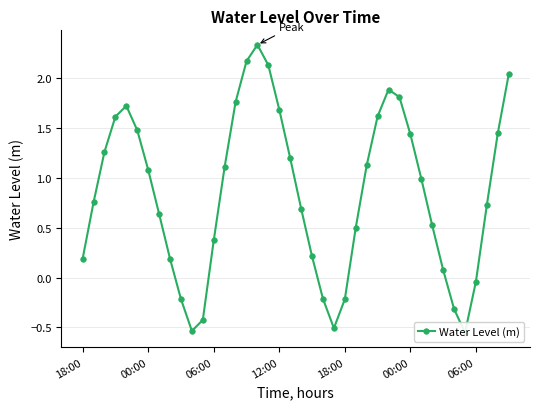

What is the smallest value displayed?

-0.6